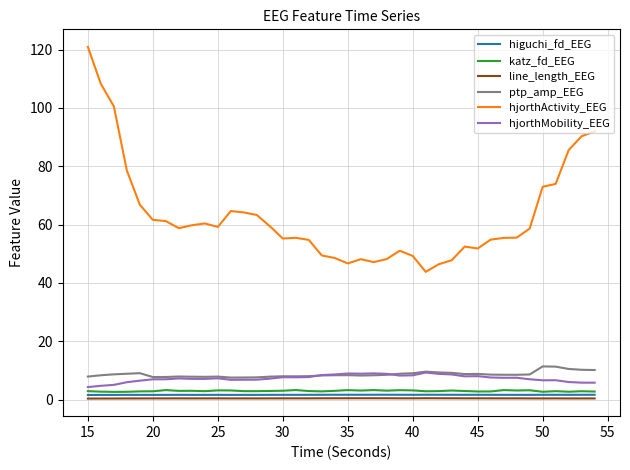

True or false: ptp_amp_EEG and higuchi_fd_EEG intersect in this chart.

False